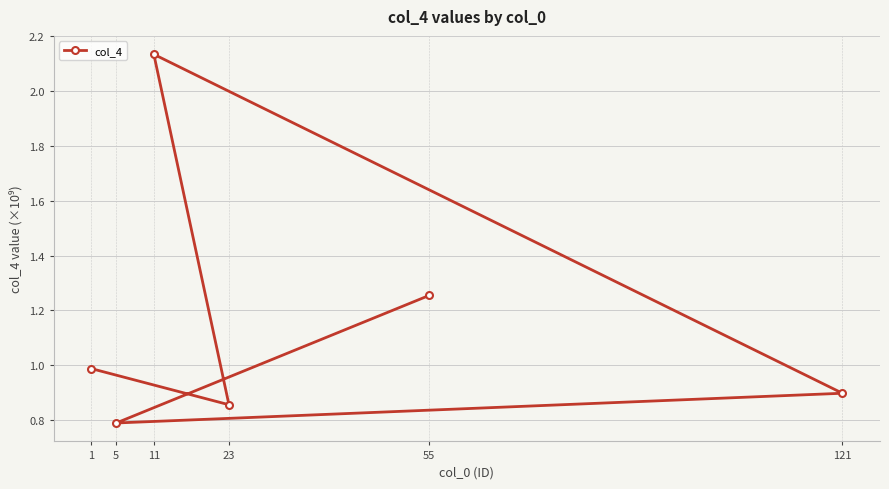

What is the minimum value shown in the chart?

0.8